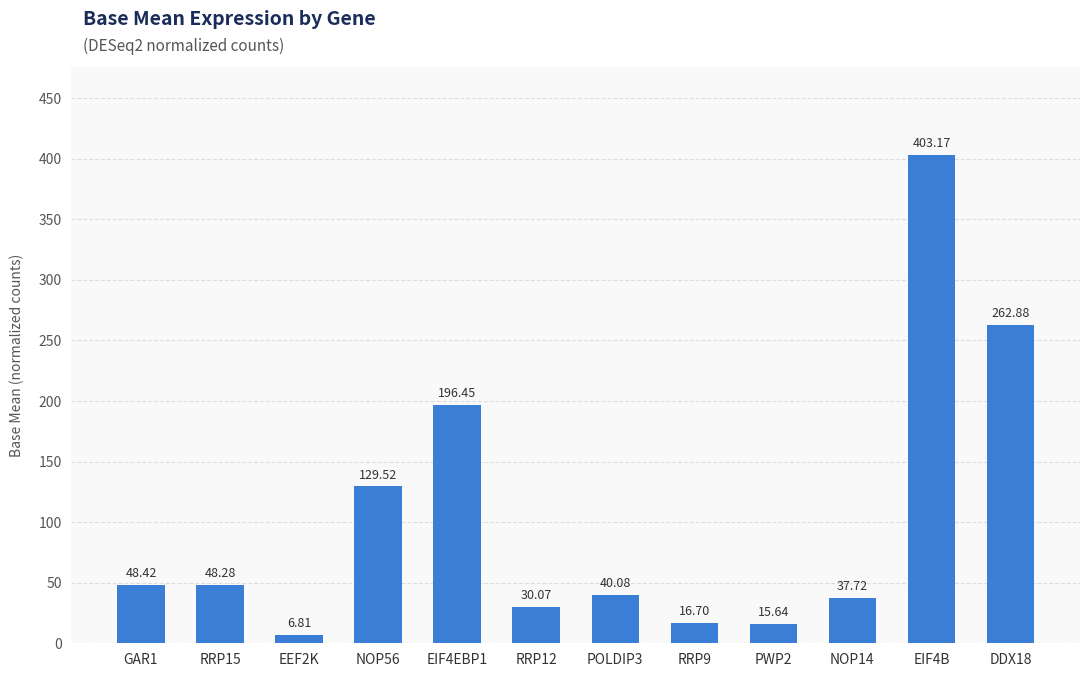

The chart shows a value of 48.4 at GAR1. True or false?

True